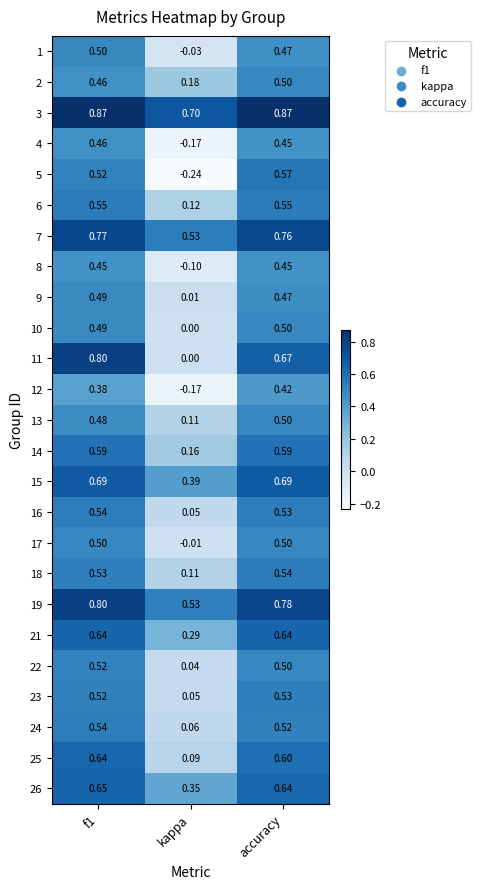

Is the value of 14 at accuracy greater than the value of 5 at kappa?

Yes